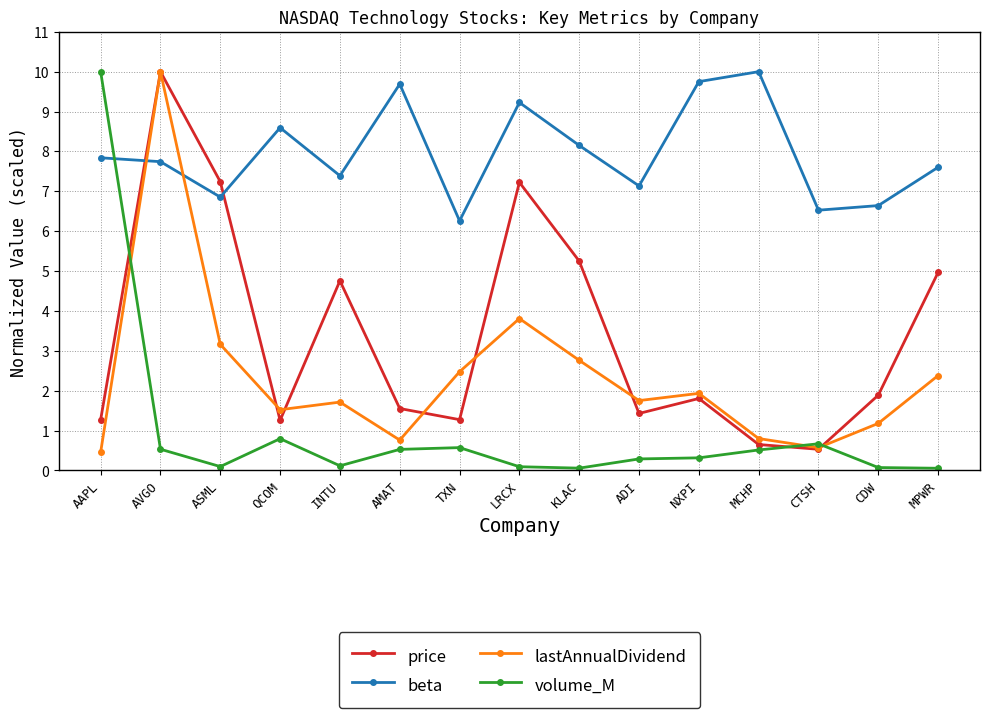

The value of beta at AMAT is 4.1. True or false?

False